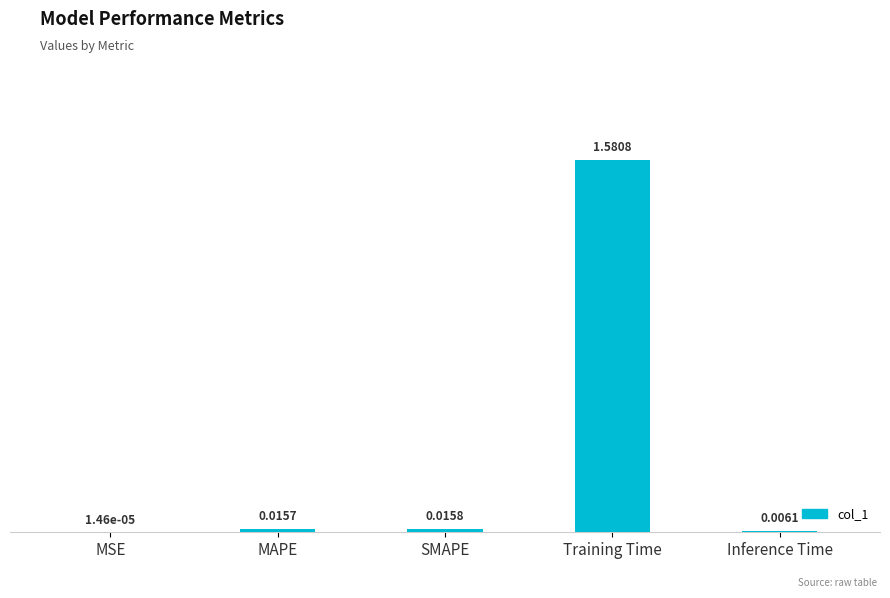

Which has a higher value, MSE or SMAPE?

SMAPE